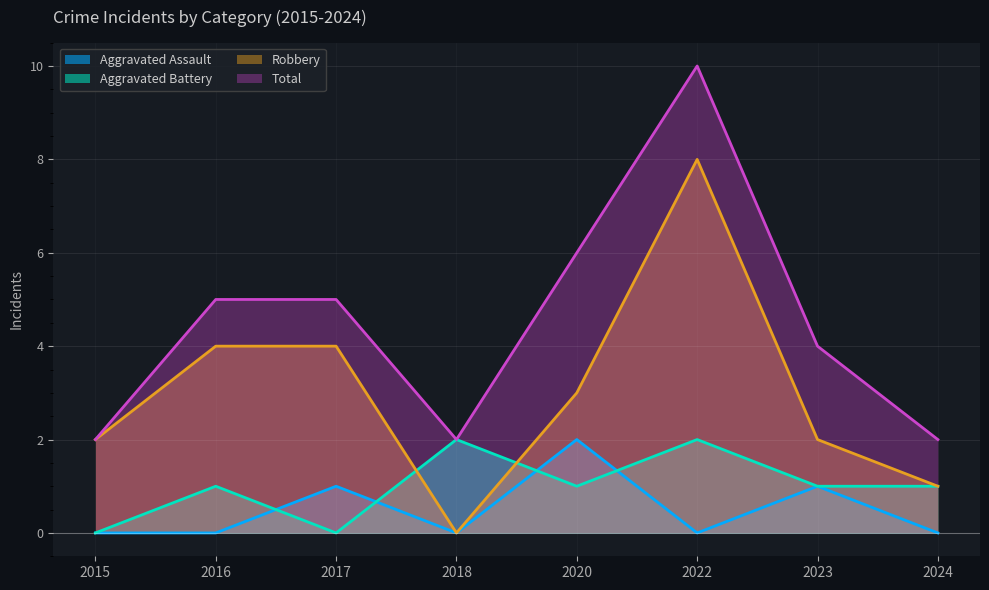

List the labels in order of Aggravated Assault value, smallest first.

2015, 2016, 2018, 2022, 2024, 2017, 2023, 2020